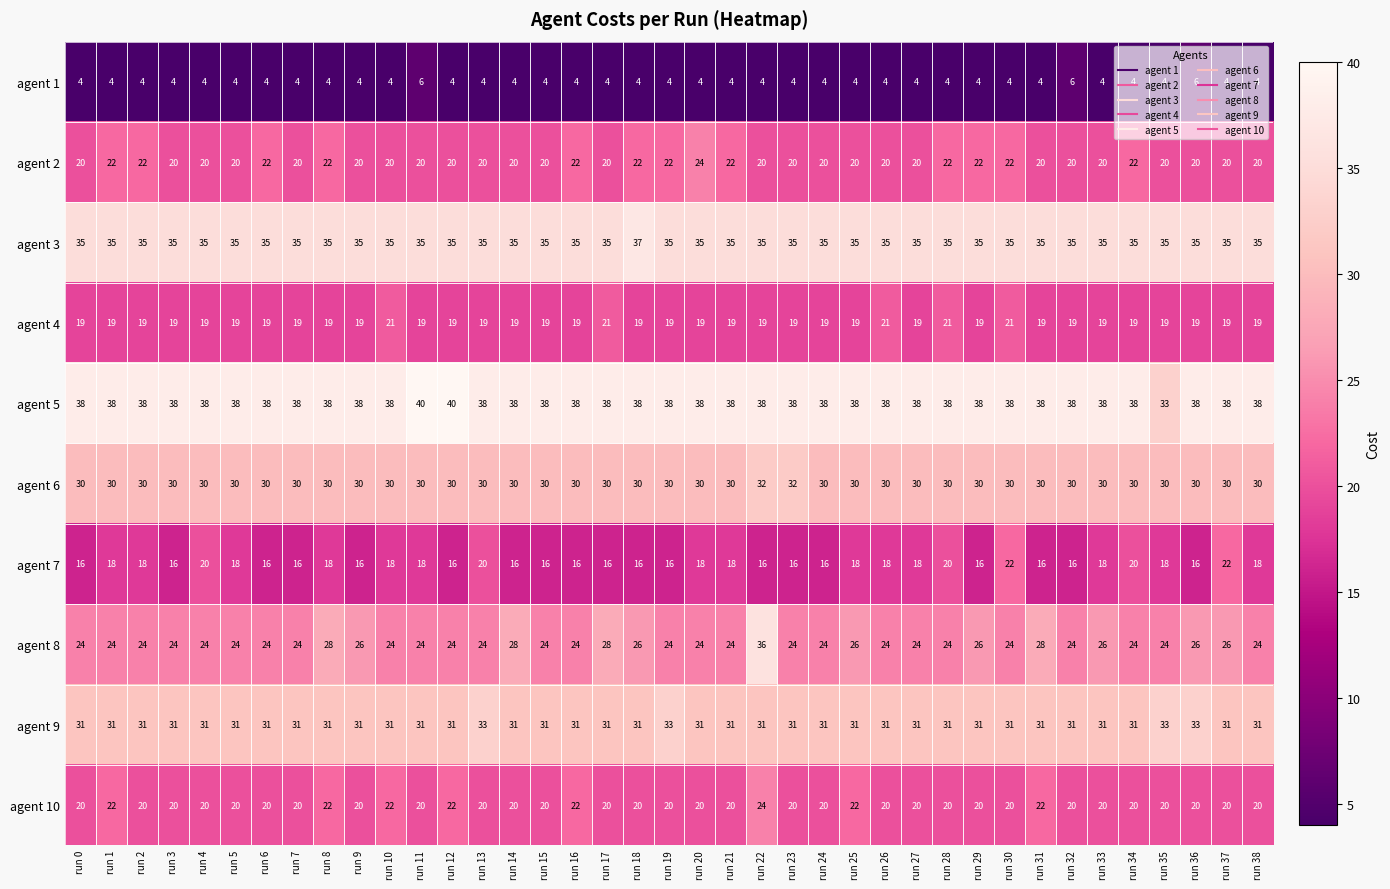

What is the spread (max minus min) of values at run 17?

34